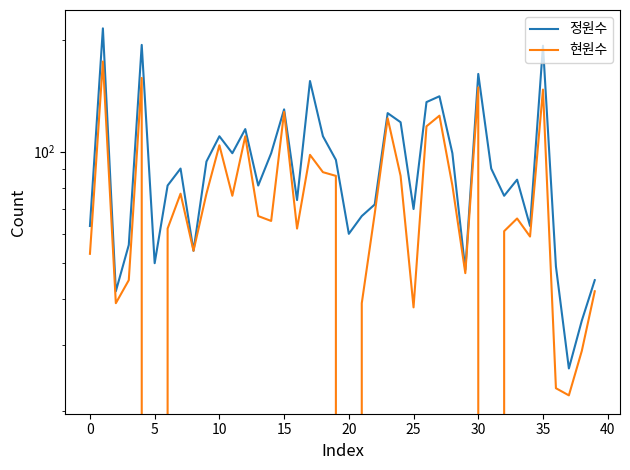

Which series changed the most between 29 and 34?

정원수